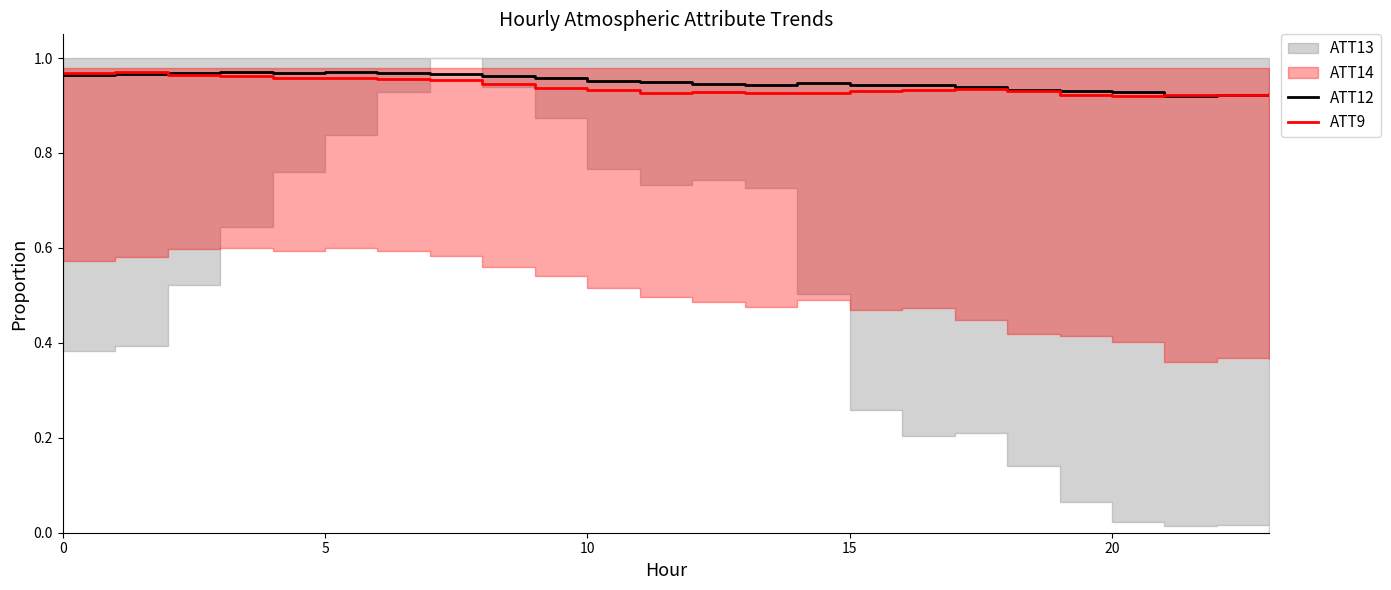

What is the average value of the ATT12 series?

0.9